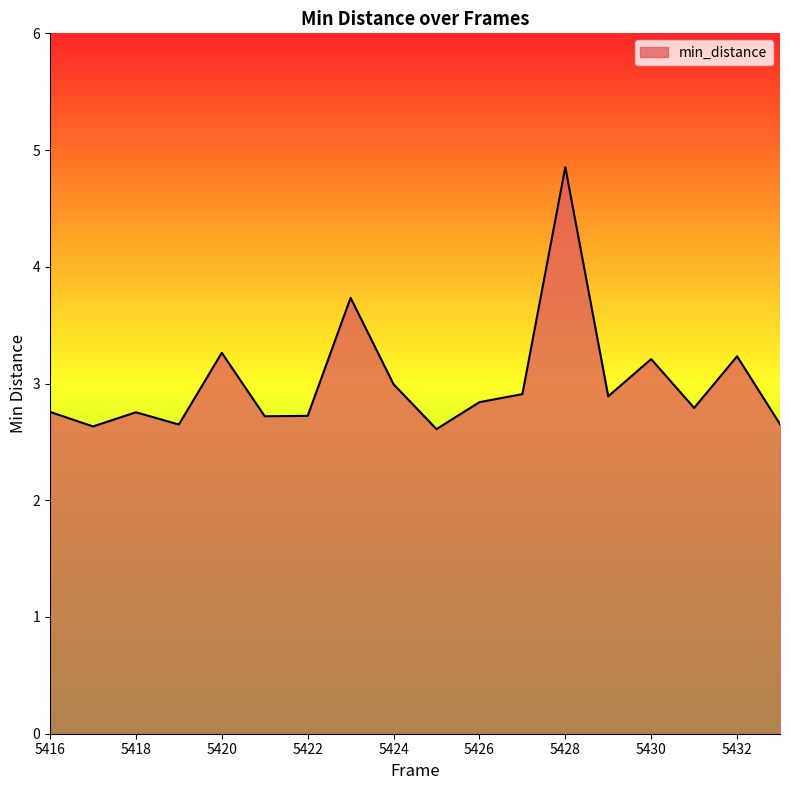

What is the difference between the maximum and minimum values?

2.2